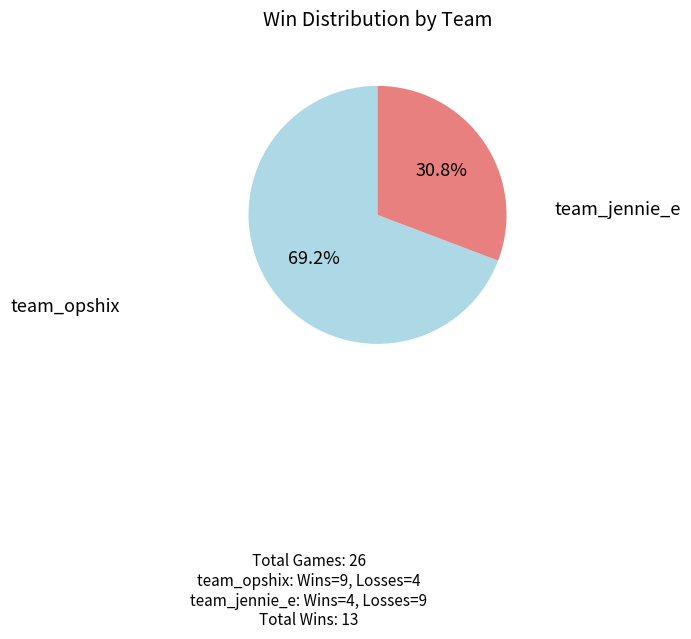

Count the number of slices in the pie.

2